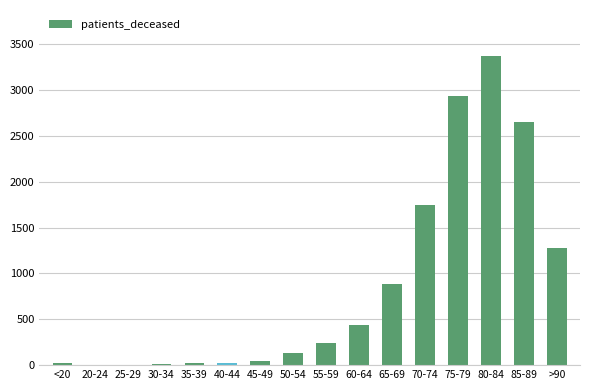

What is the sum of all values?

13817